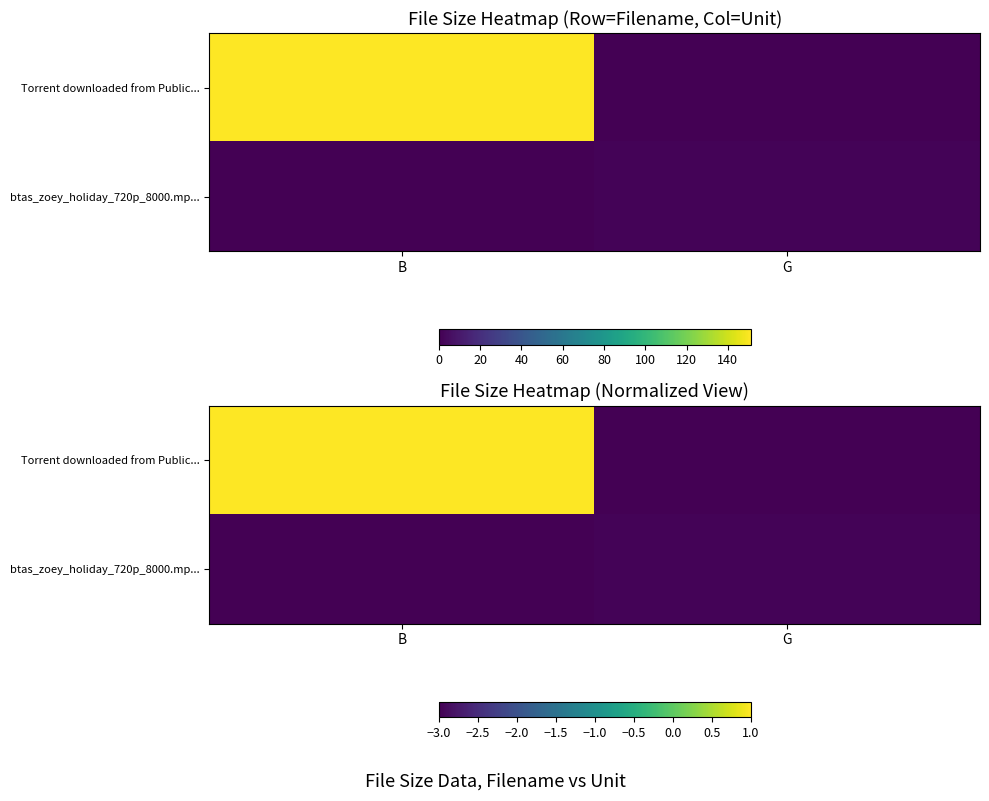

What is the total value across all series at G?

-6.0